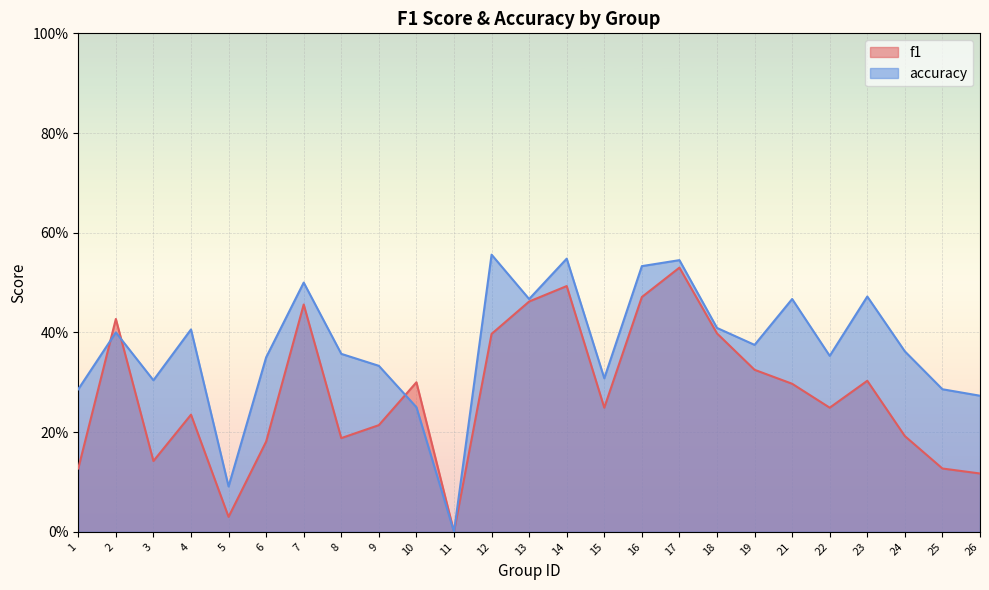

Reading left to right, what are all the values shown in this chart?

f1: 1=0.1	2=0.4	3=0.1	4=0.2	5=0.0	6=0.2	7=0.5	8=0.2	9=0.2	10=0.3	11=0.0	12=0.4	13=0.5	14=0.5	15=0.2	16=0.5	17=0.5	18=0.4	19=0.3	21=0.3	22=0.2	23=0.3	24=0.2	25=0.1	26=0.1
accuracy: 1=0.3	2=0.4	3=0.3	4=0.4	5=0.1	6=0.3	7=0.5	8=0.4	9=0.3	10=0.2	11=0.0	12=0.6	13=0.5	14=0.5	15=0.3	16=0.5	17=0.5	18=0.4	19=0.4	21=0.5	22=0.4	23=0.5	24=0.4	25=0.3	26=0.3